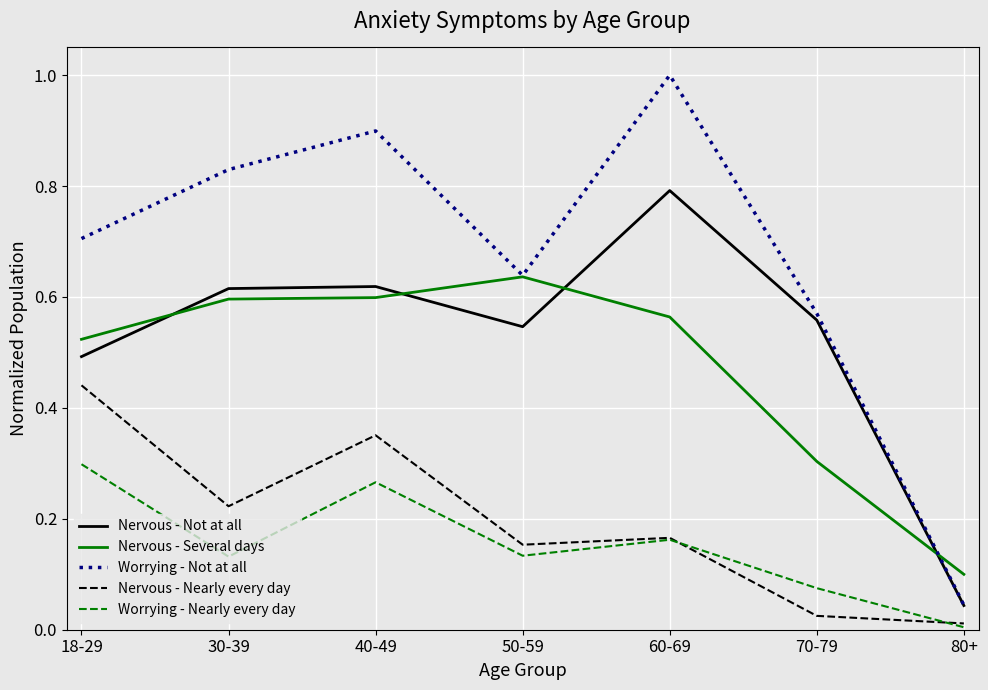

True or false: Nervous - Nearly every day and Worrying - Nearly every day intersect in this chart.

True